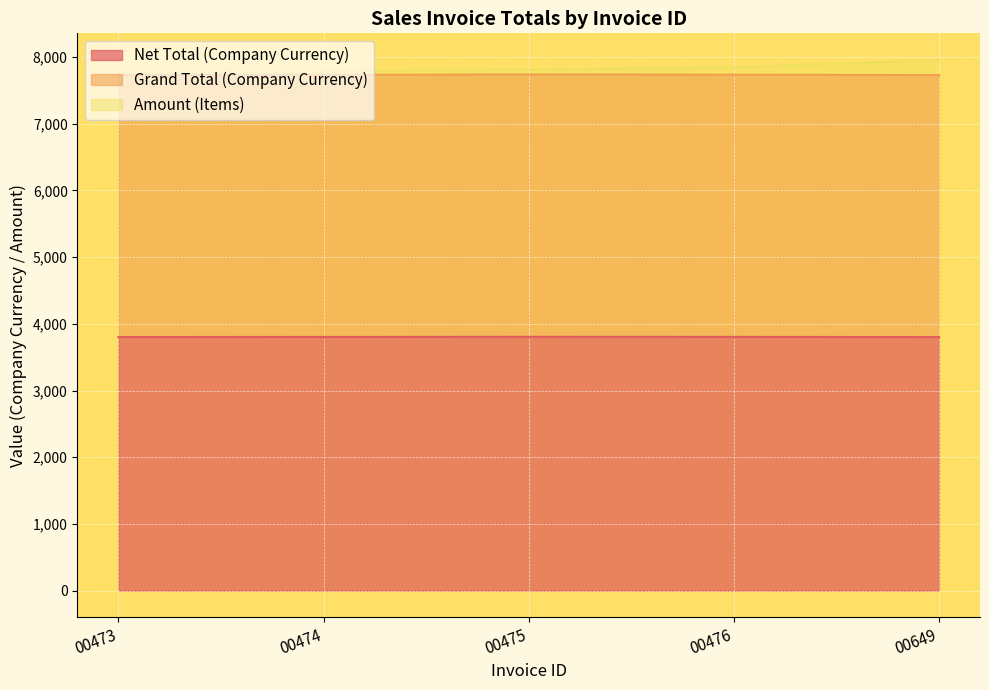

True or false: Amount (Items) has more than 1 points higher than both neighbors.

False